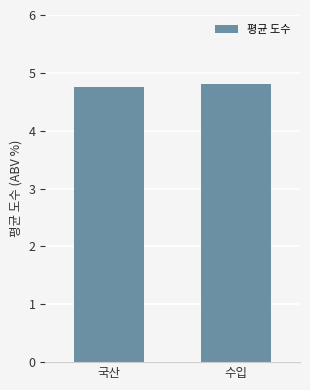

What is the sum of all values?

9.6